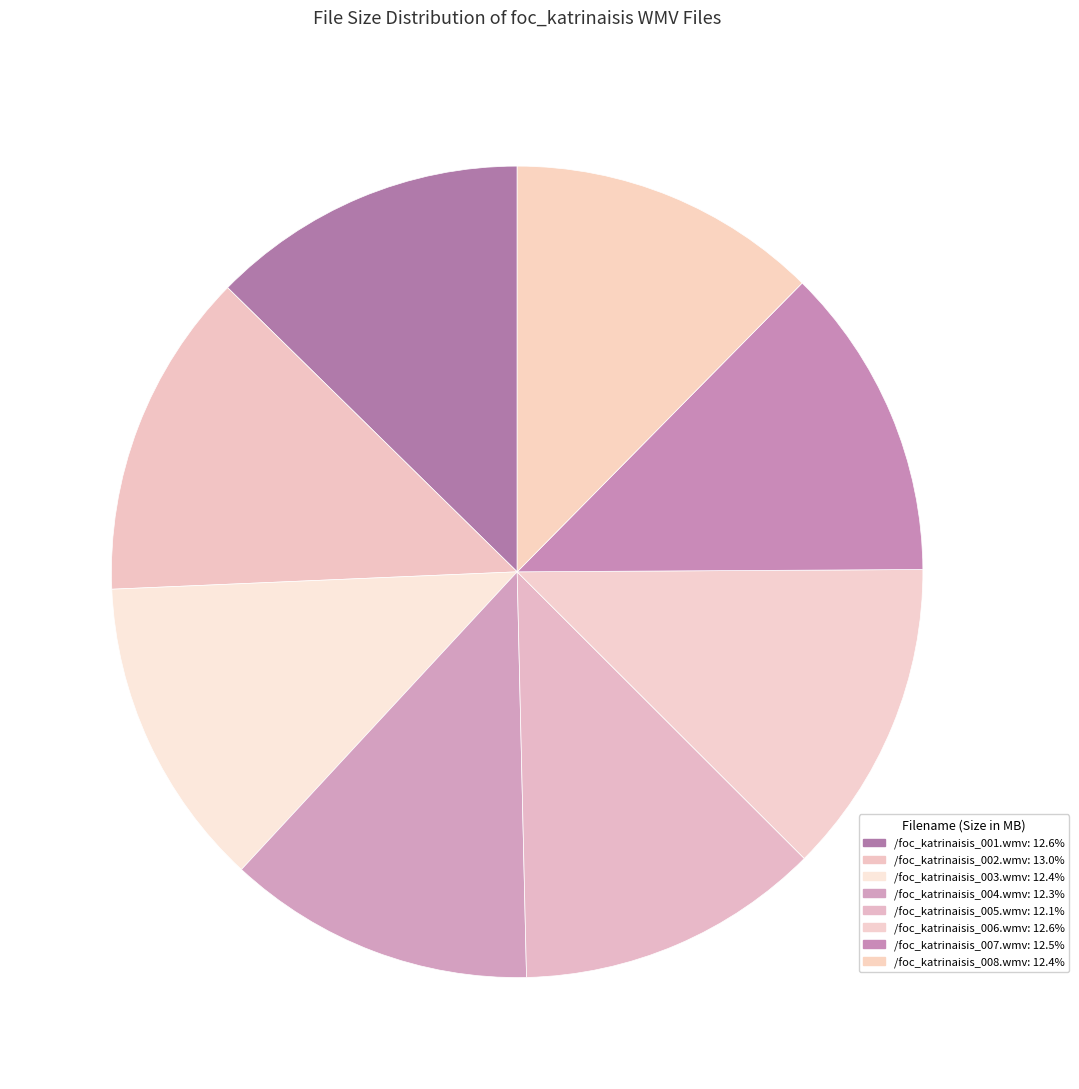

To the nearest percent, what is the difference between the /foc_katrinaisis_004.wmv and /foc_katrinaisis_002.wmv slice percentages?

1%